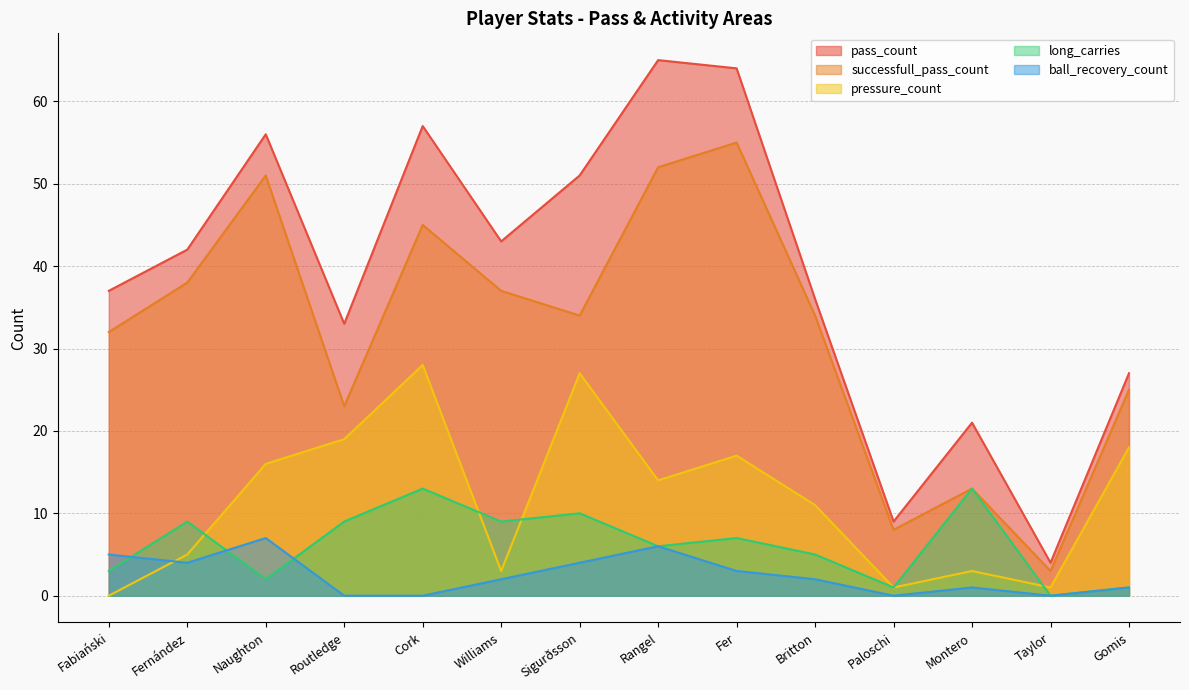

True or false: long_carries and pass_count intersect in this chart.

False